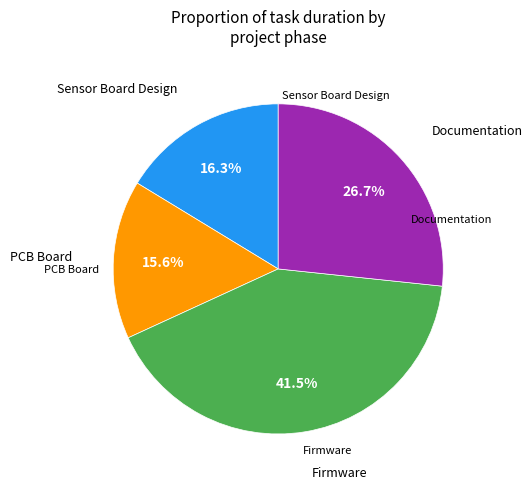

Is there any slice that represents more than half of the pie?

No